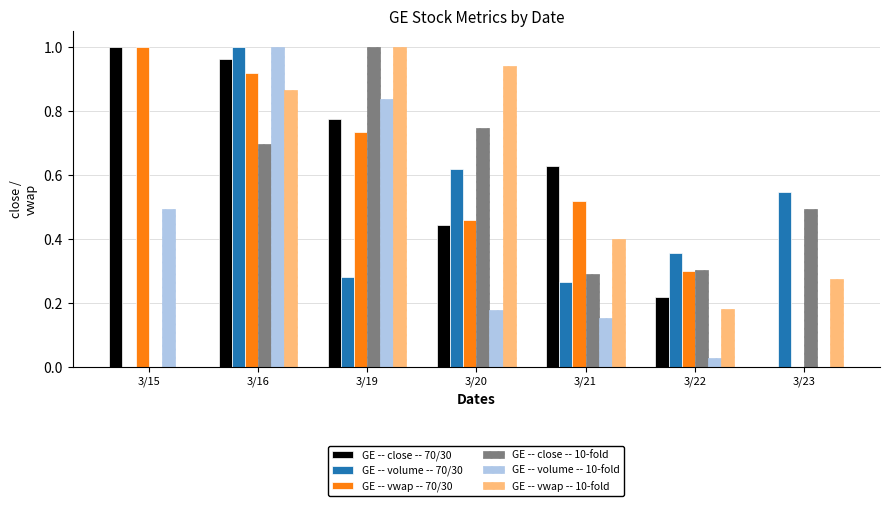

Which series changed the most between 3/16 and 3/21?

GE -- volume -- 10-fold